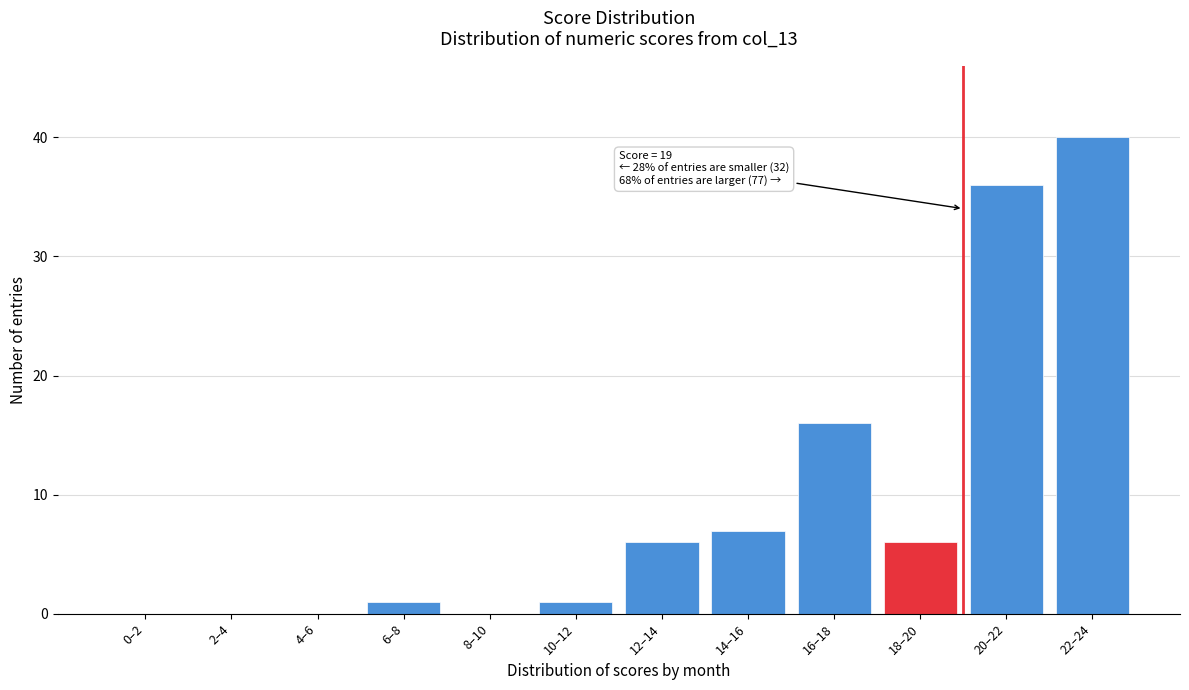

Reading left to right, transcribe all the data shown in this chart.

0–2=0	2–4=0	4–6=0	6–8=1	8–10=0	10–12=1	12–14=6	14–16=7	16–18=16	18–20=6	20–22=36	22–24=40